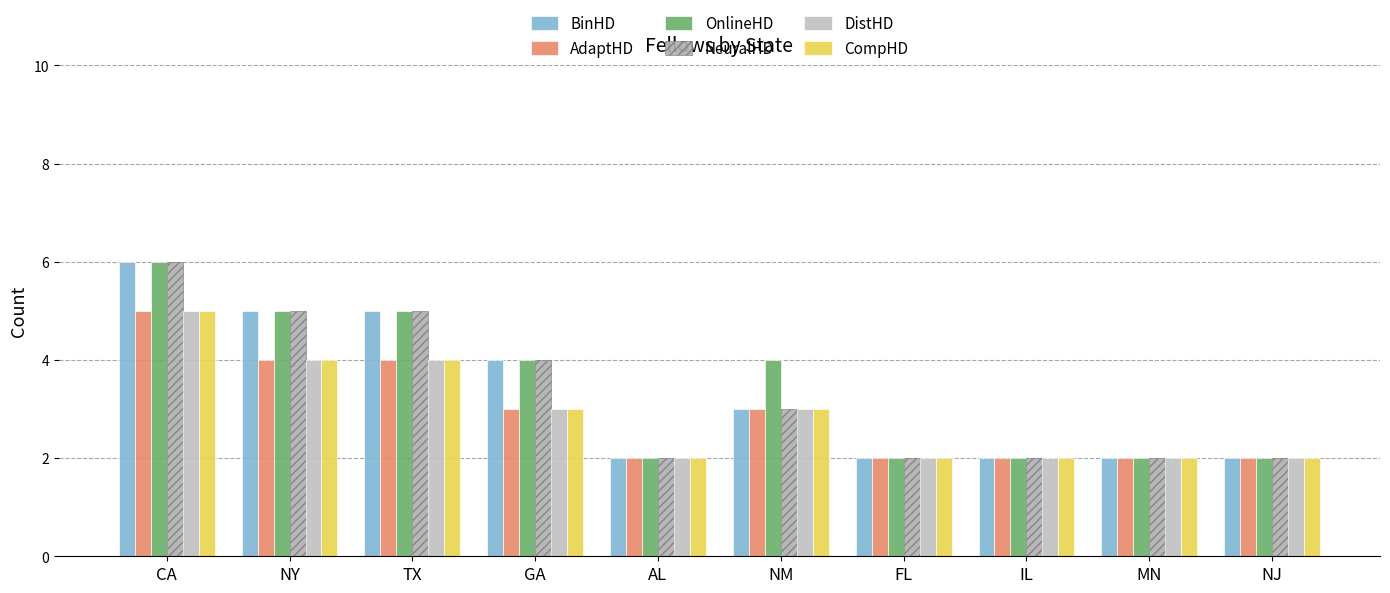

List the series in order of their peak value, lowest first.

AdaptHD, DistHD, CompHD, BinHD, OnlineHD, NeuralHD